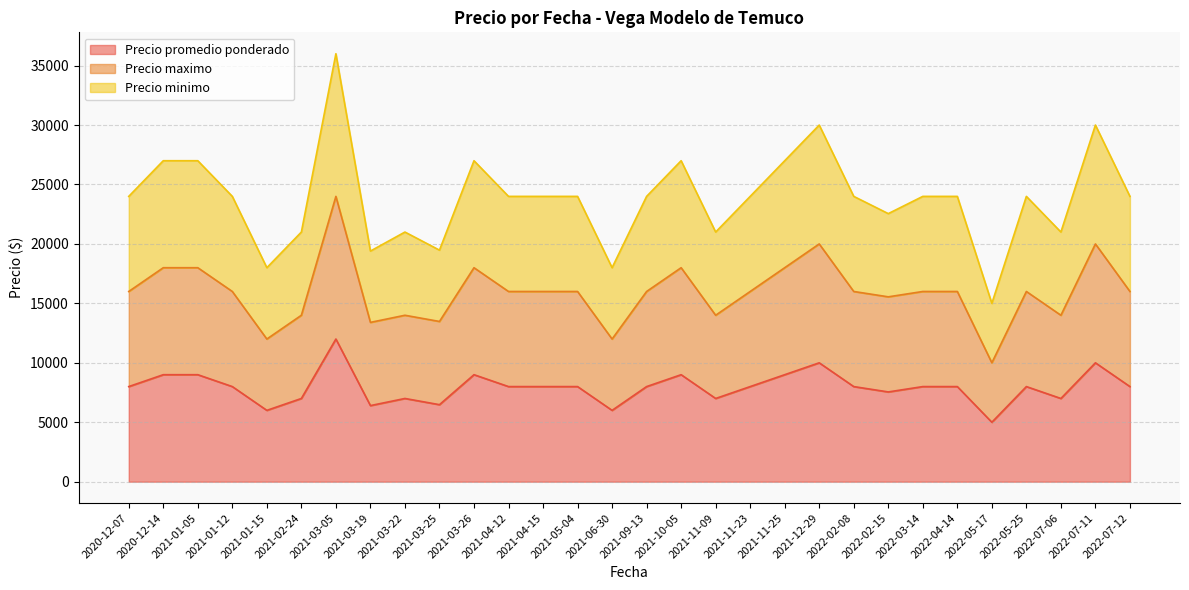

True or false: Precio promedio ponderado and Precio maximo cross at least once.

False